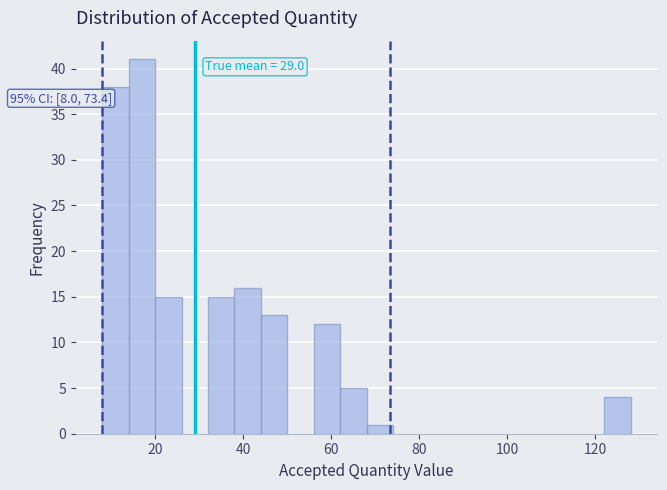

Read against the x-axis, roughly where is the centre of the tallest bar?

18